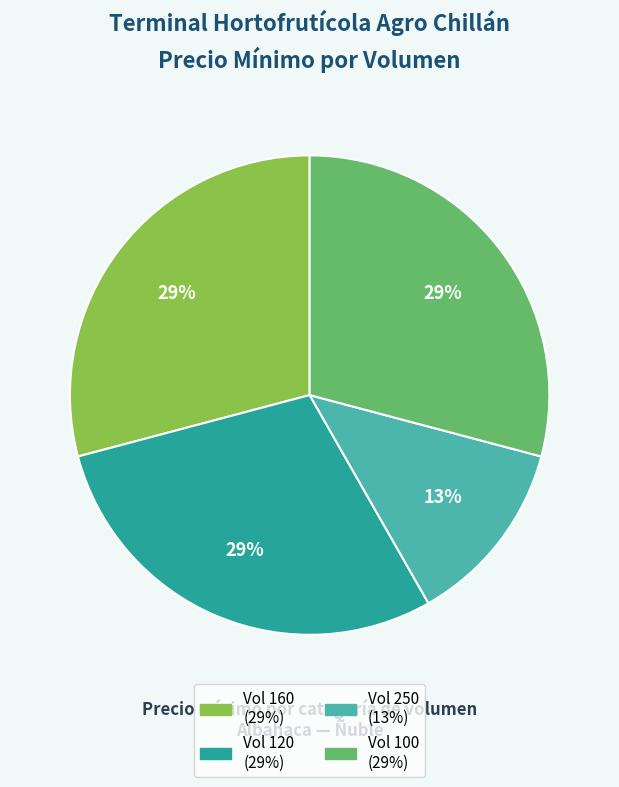

Is there any slice that represents more than half of the pie?

No